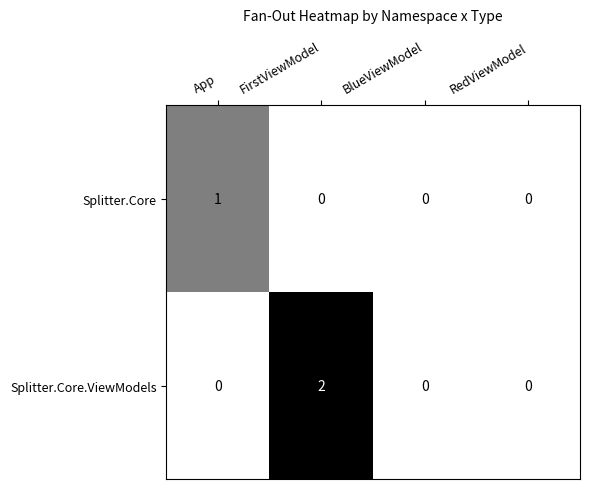

The value of Splitter.Core at App is 1. True or false?

True